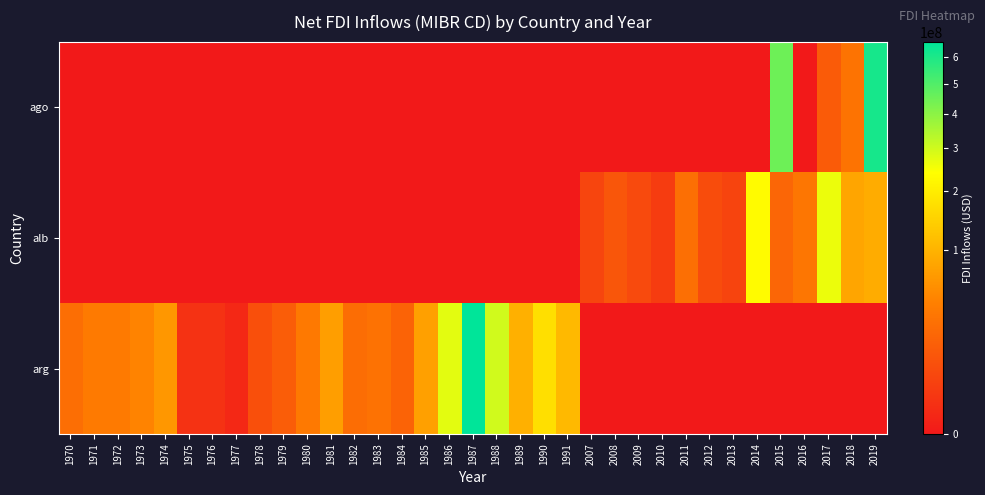

Which series changed the most between 1989 and 2018?

row_2